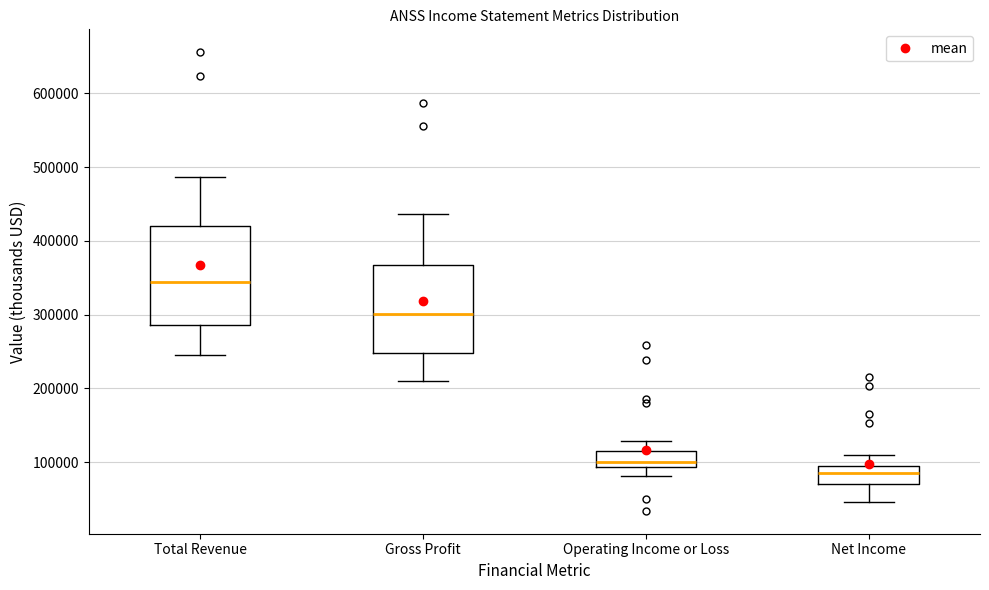

Where does the median line of the box for Net Income sit on the y-axis? The values are not printed on the chart, so give them approximately, as read against the axis.

90000